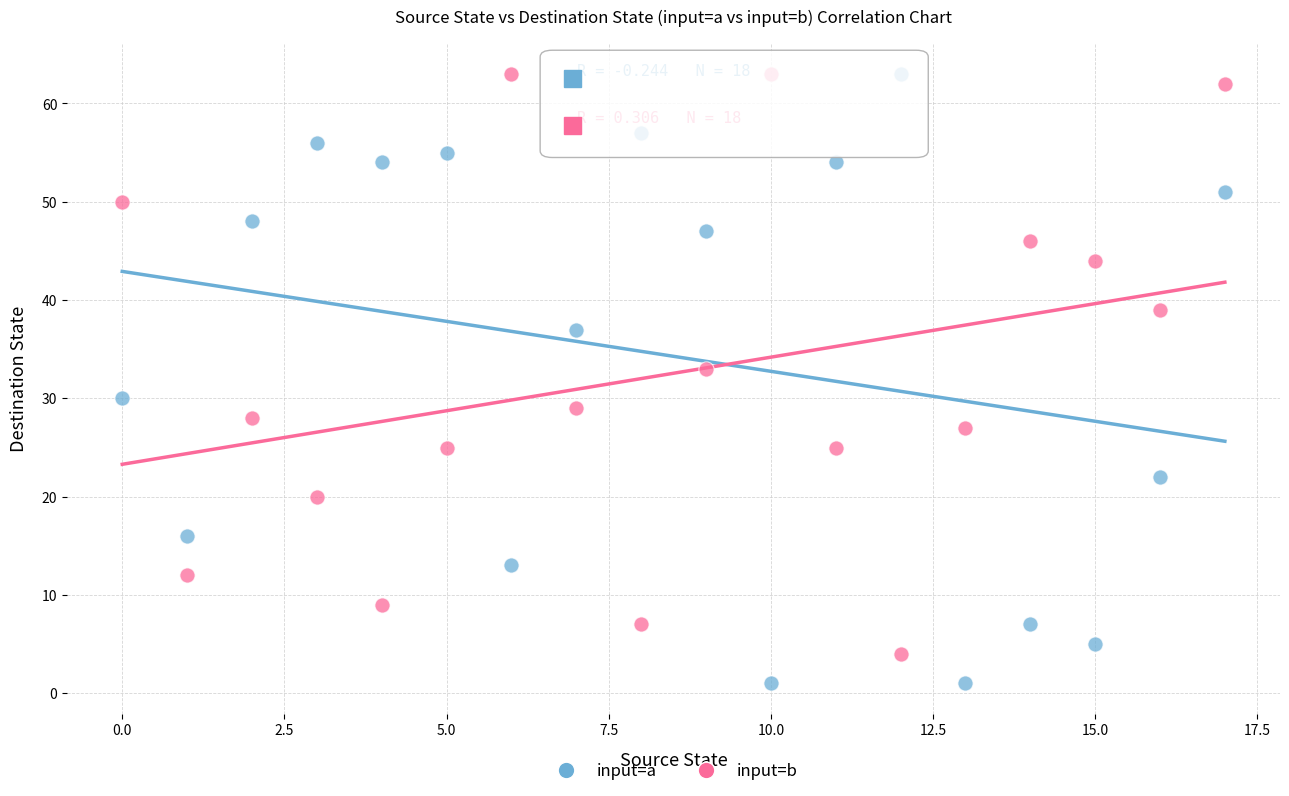

Across all series, what Y value is closest to 32?

33